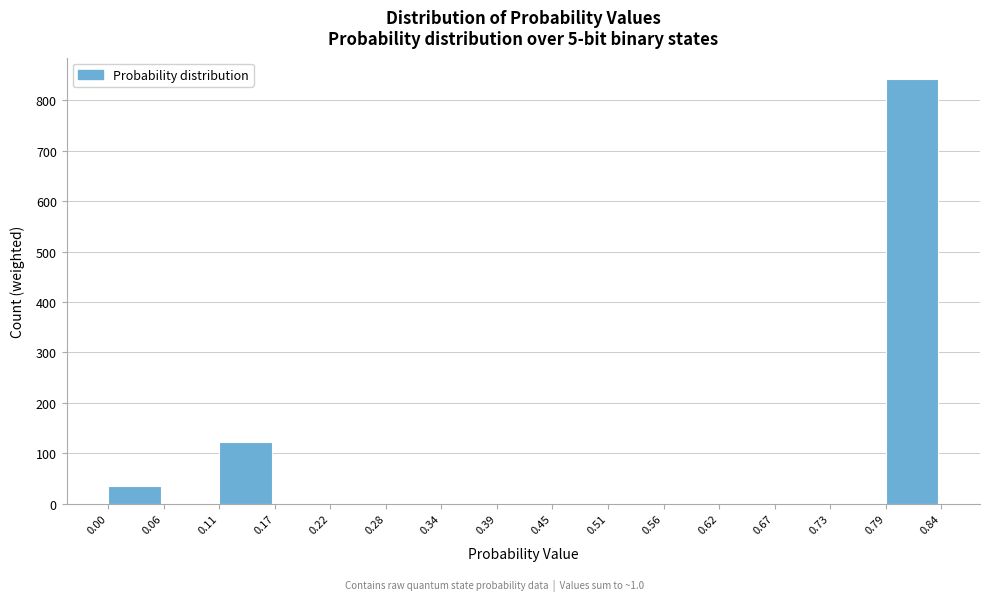

How tall is the bar that spans 0.00 to 0.06 on the x-axis? The values are not printed on the chart, so give them approximately, as read against the axis.

30